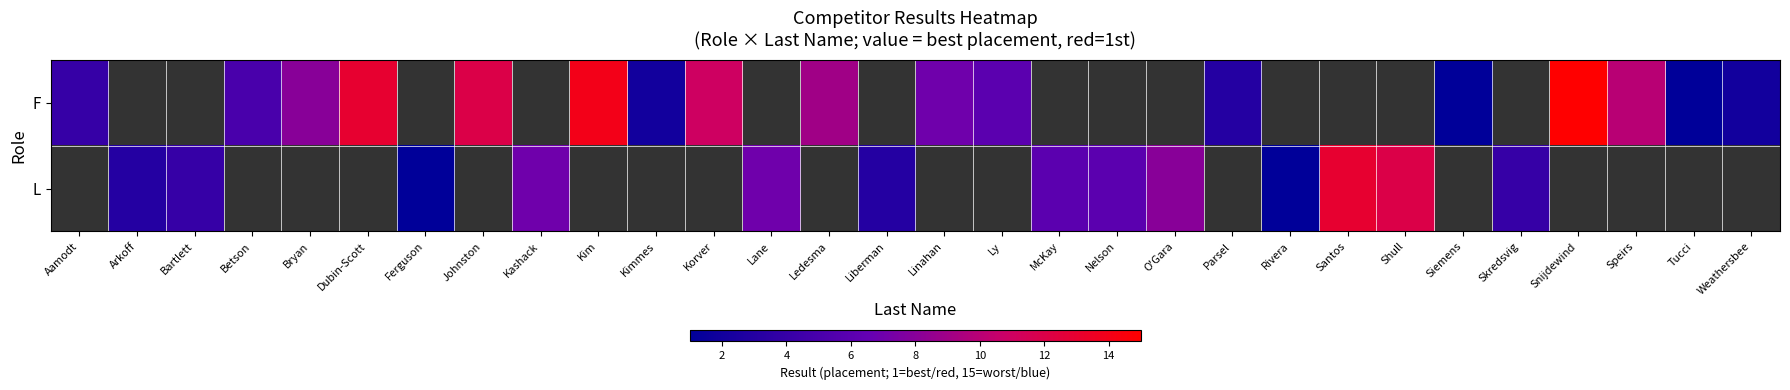

At which label does L first exceed 7?

O'Gara